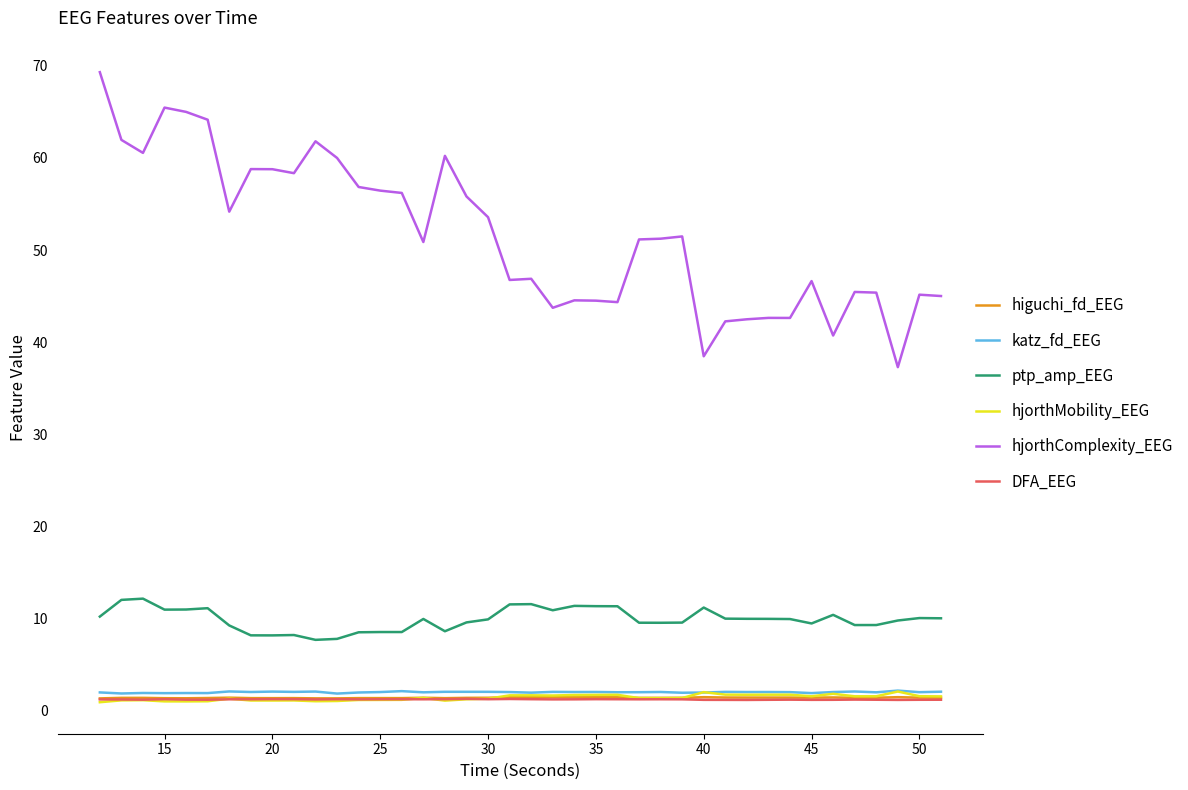

Count the number of categories in the chart.

40